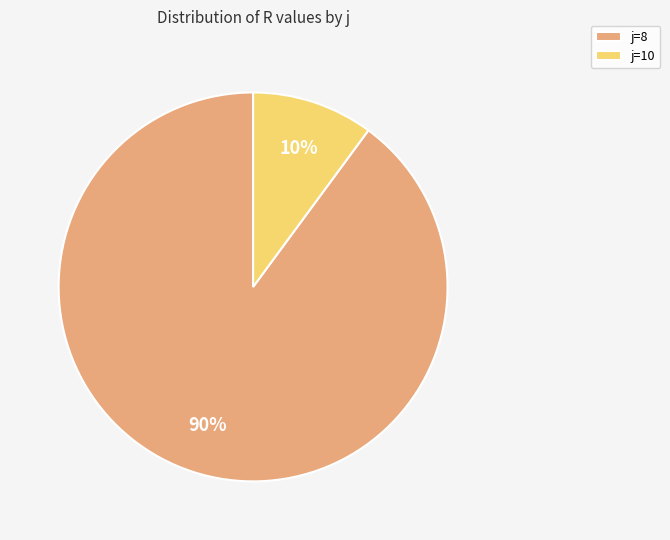

True or false: j=10 accounts for 10% of the total.

True